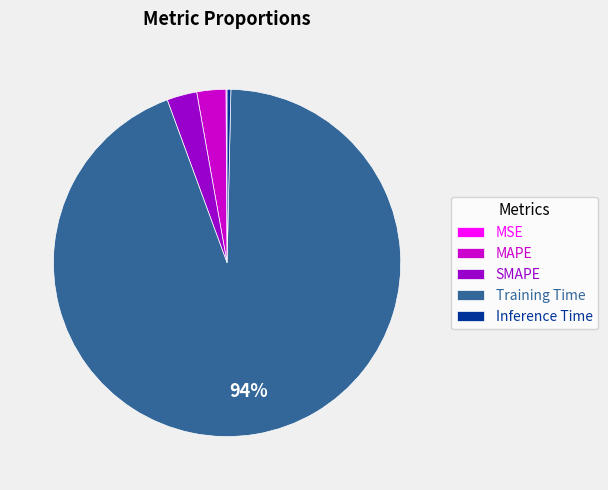

Is it true that Training Time is 94% of the pie?

True